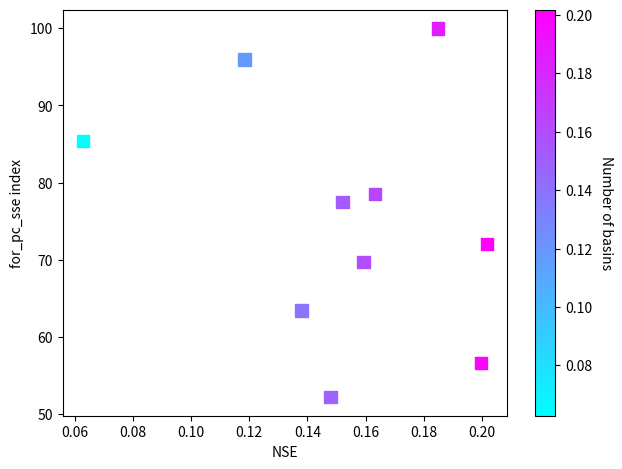

What Y value in the scatter plot is closest to 76?

77.5